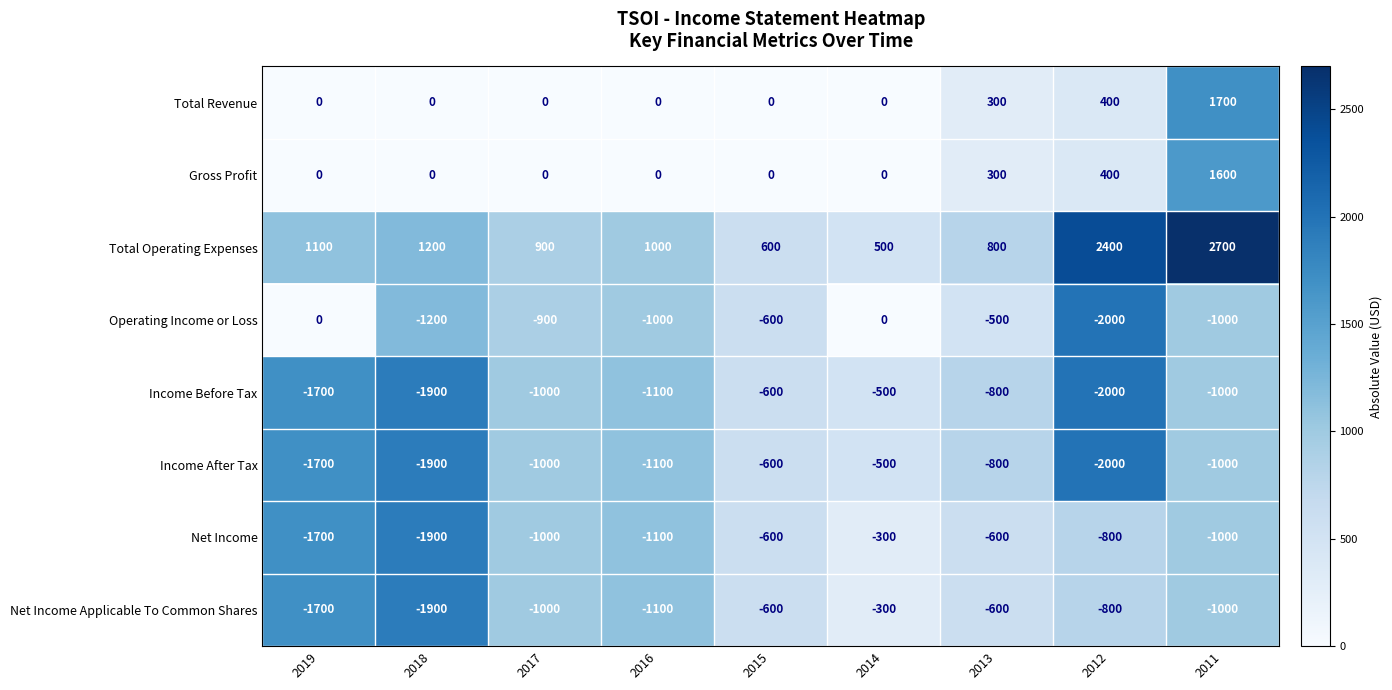

At which label does Income After Tax first exceed -1000?

2015